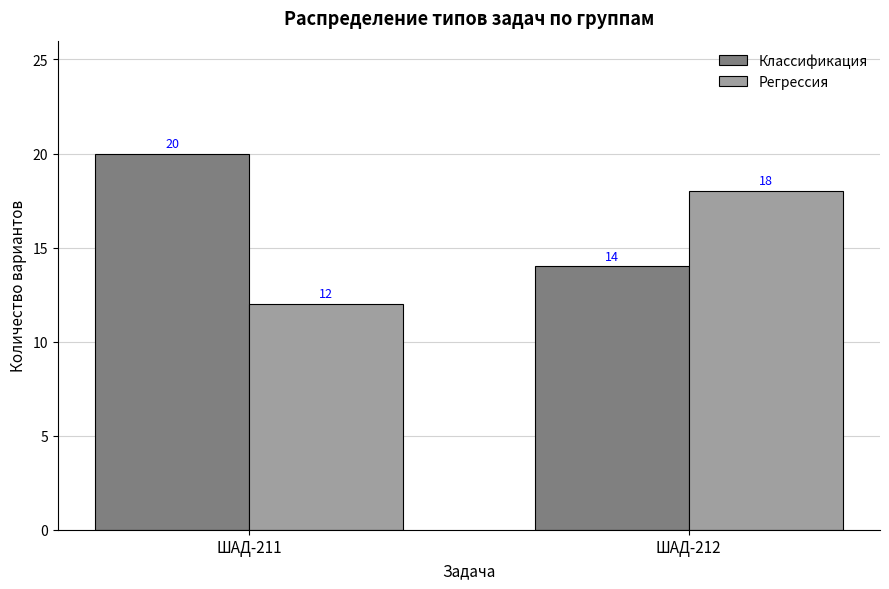

What are all the series names shown in the legend?

Классификация, Регрессия